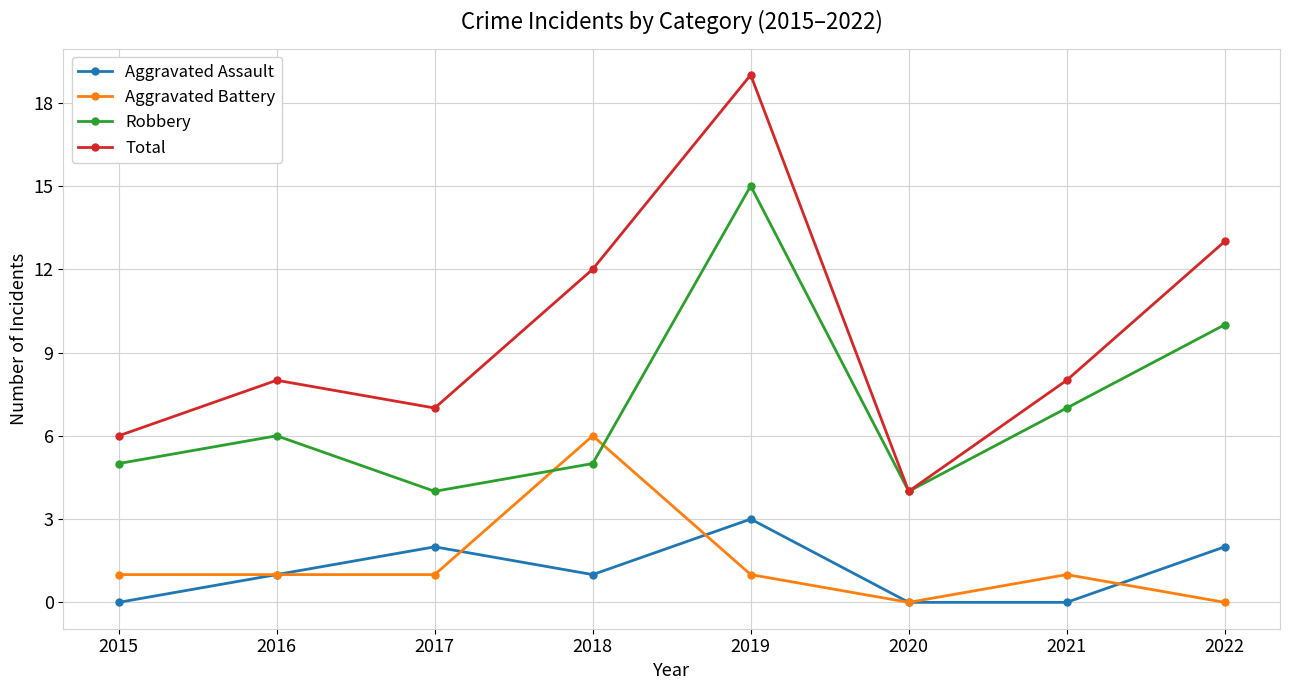

Reading left to right, list all the values displayed in this chart.

Aggravated Assault: 0	1	2	1	3	0	0	2
Aggravated Battery: 1	1	1	6	1	0	1	0
Robbery: 5	6	4	5	15	4	7	10
Total: 6	8	7	12	19	4	8	13